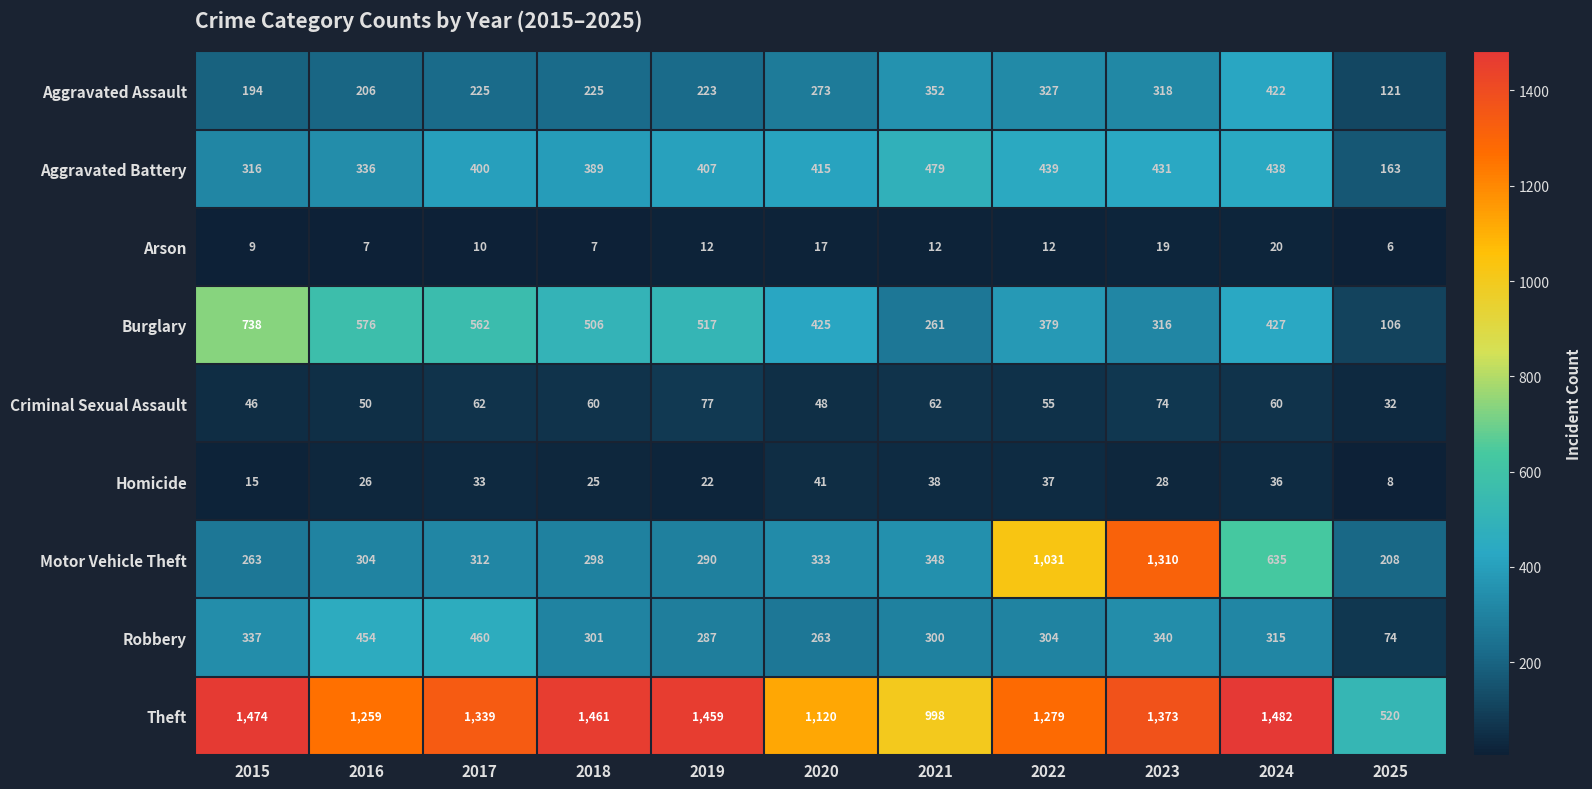

Is it true that Aggravated Assault equals 273 at 2020?

True